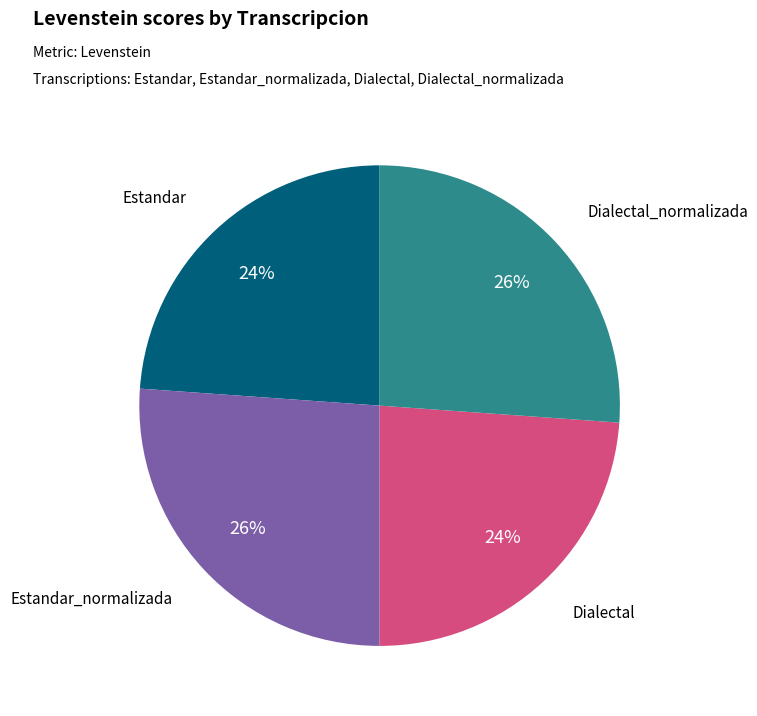

To the nearest percent, what is the difference between the largest and smallest slice percentages?

2%